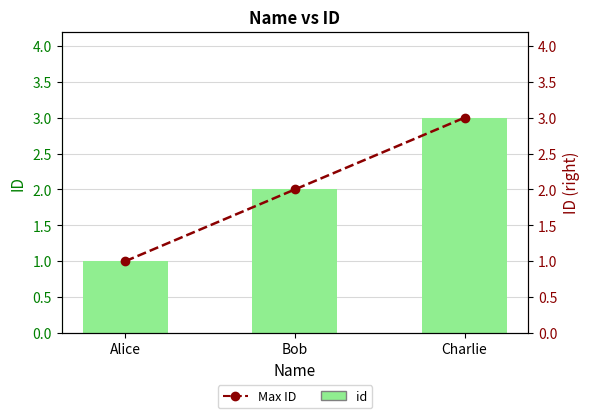

What are all the series names shown in the legend?

id, Max ID